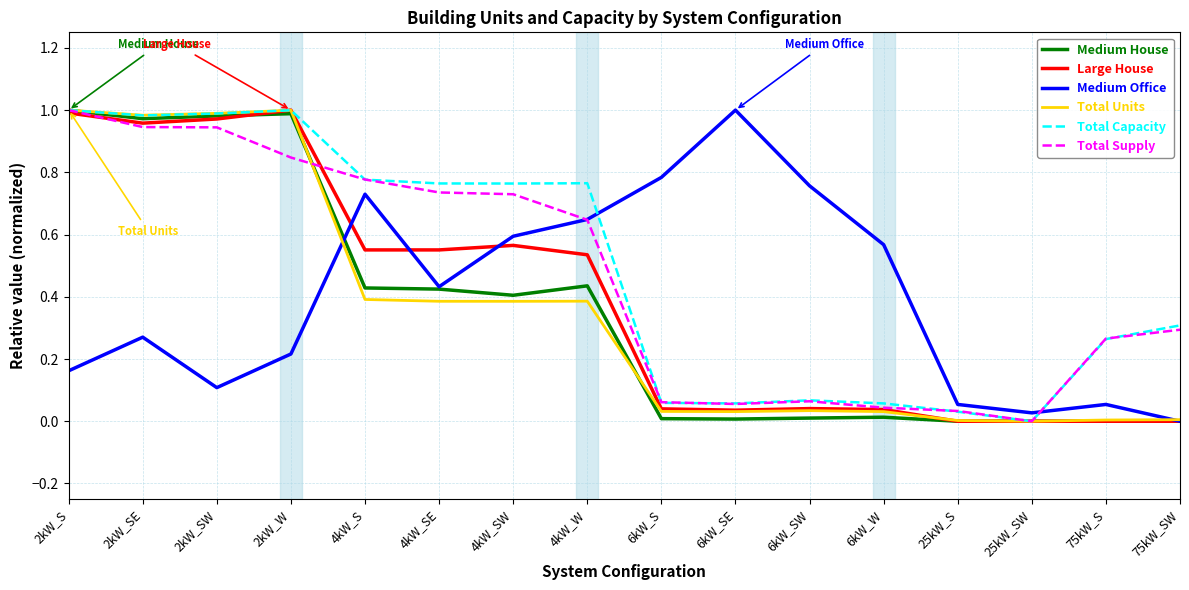

True or false: Total Capacity has a value of 0.1 at 6kW_W.

True